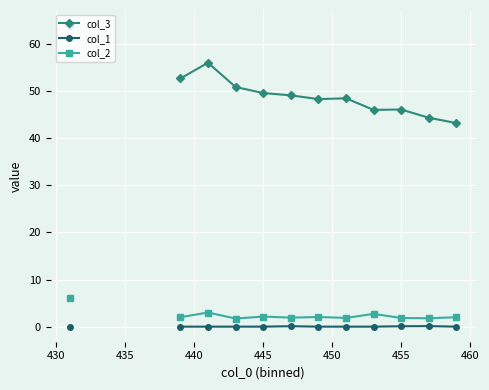

How many distinct data groups are displayed?

3